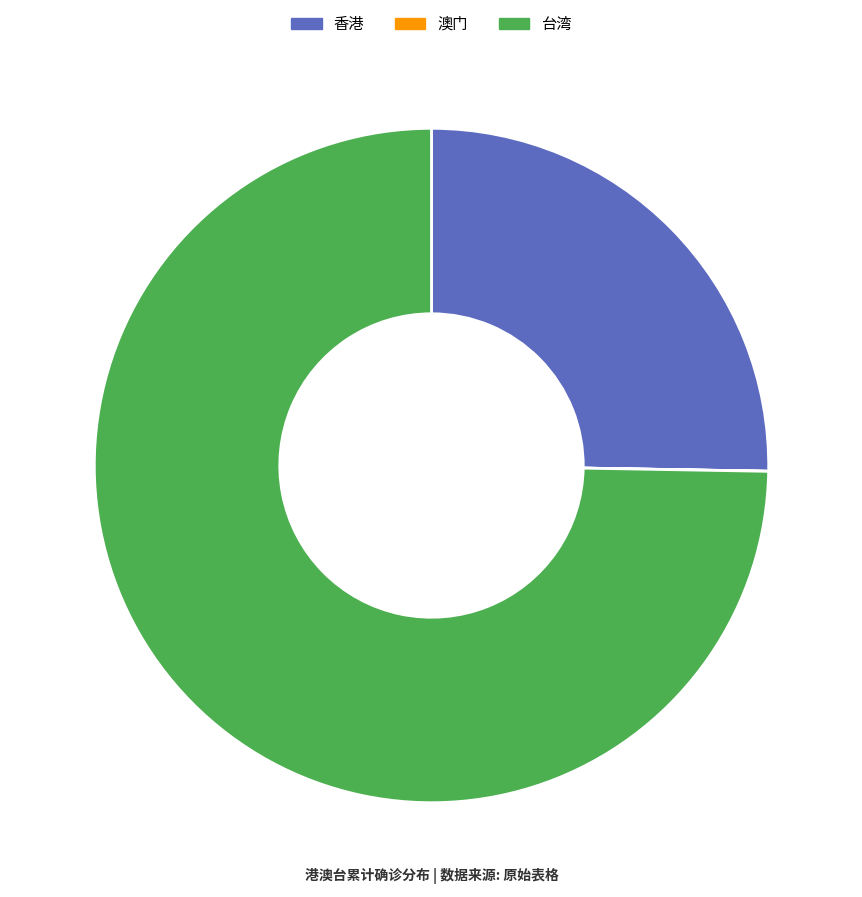

The 台湾 slice represents 75% of the pie. True or false?

True